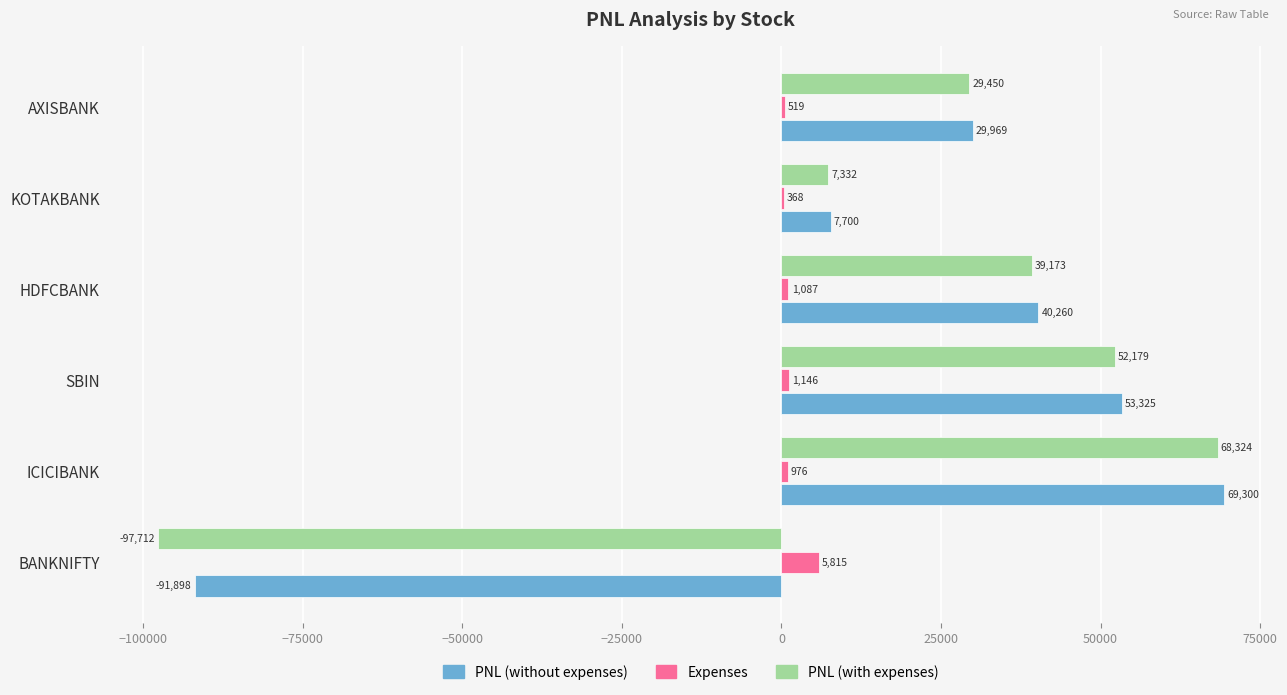

Where is Expenses nearest to the value 3091?

SBIN